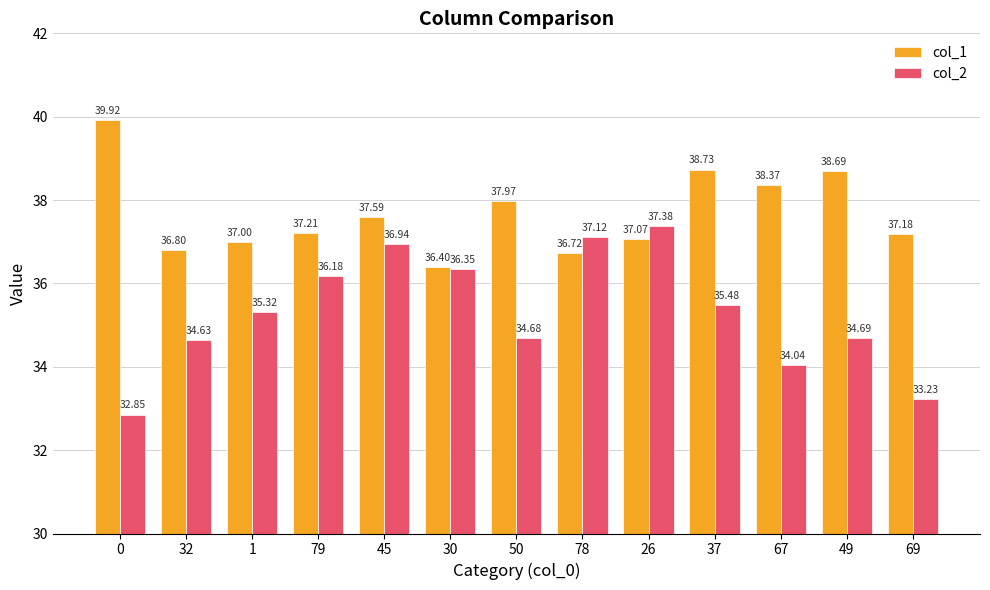

What is the smallest value displayed?

32.9